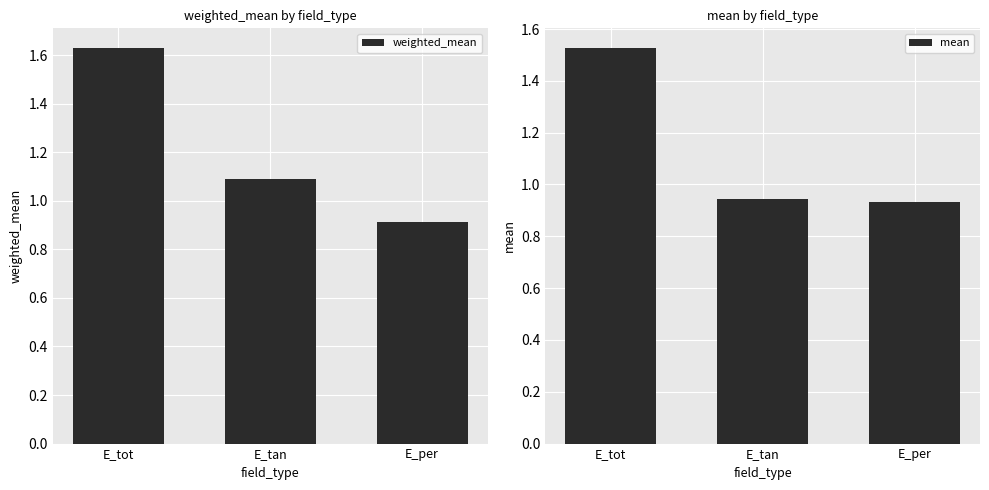

How many groups of bars are there?

3